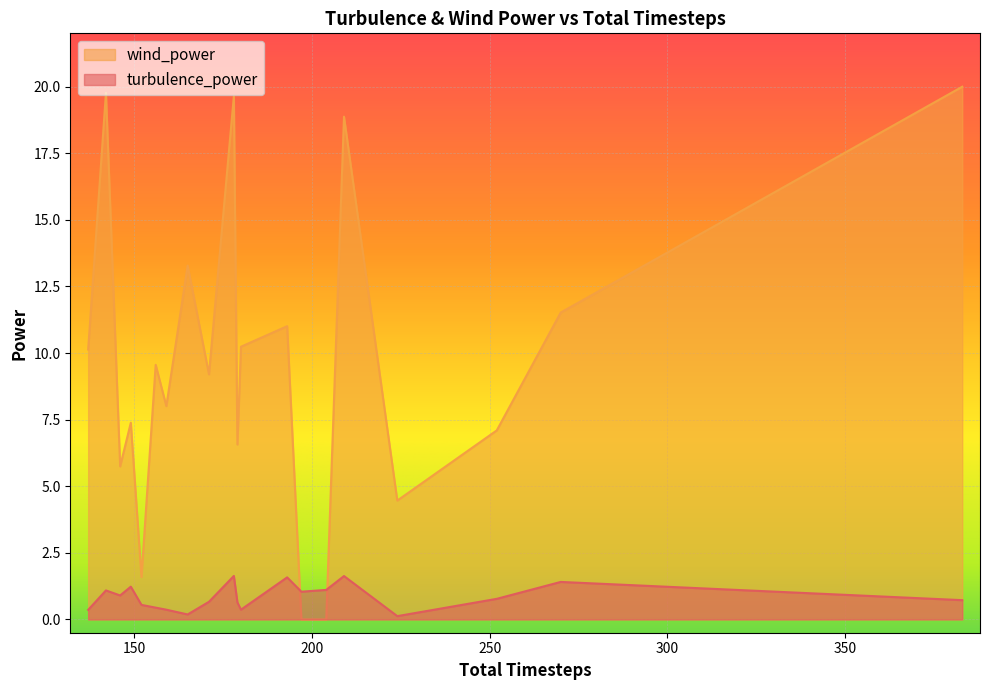

Is it true that wind_power equals -12.6 at 197?

False